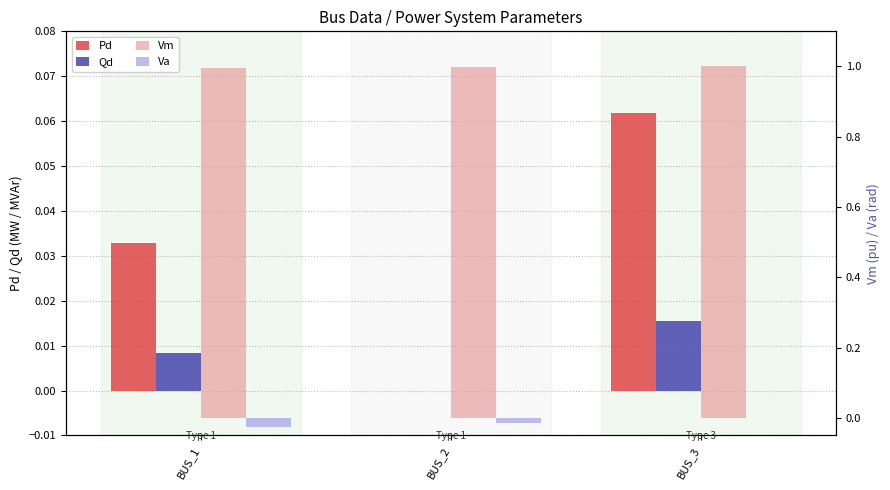

Rank the categories by Va value from highest to lowest.

BUS_3, BUS_2, BUS_1